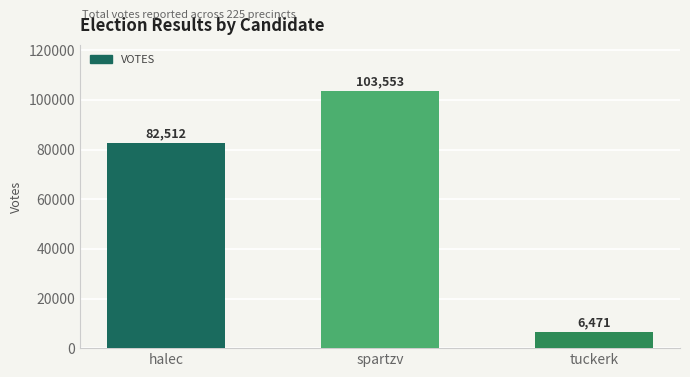

Reading left to right, extract all data points from this chart.

halec=82512	spartzv=103553	tuckerk=6471